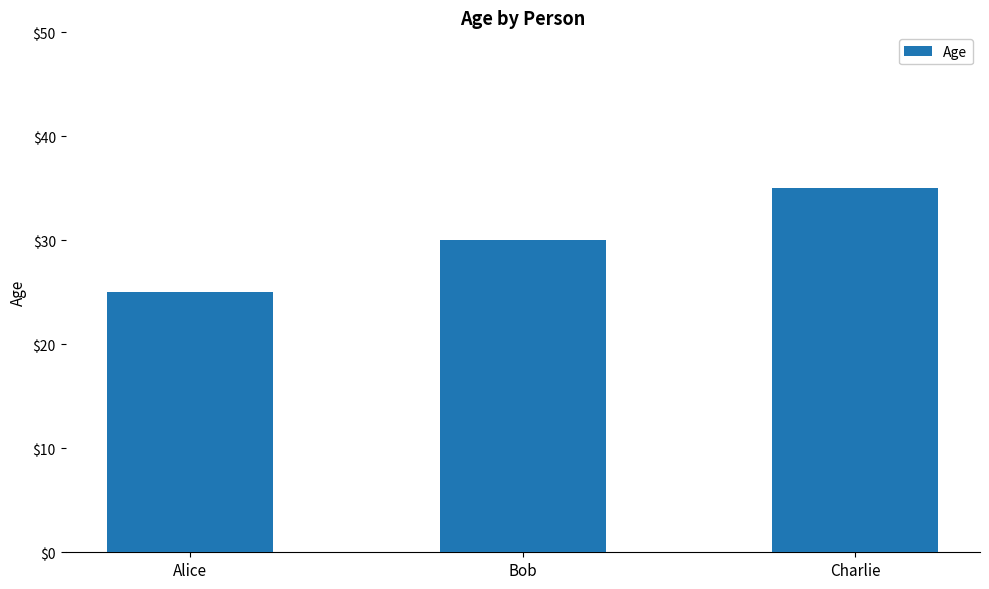

Rank the categories by value from highest to lowest.

Charlie, Bob, Alice